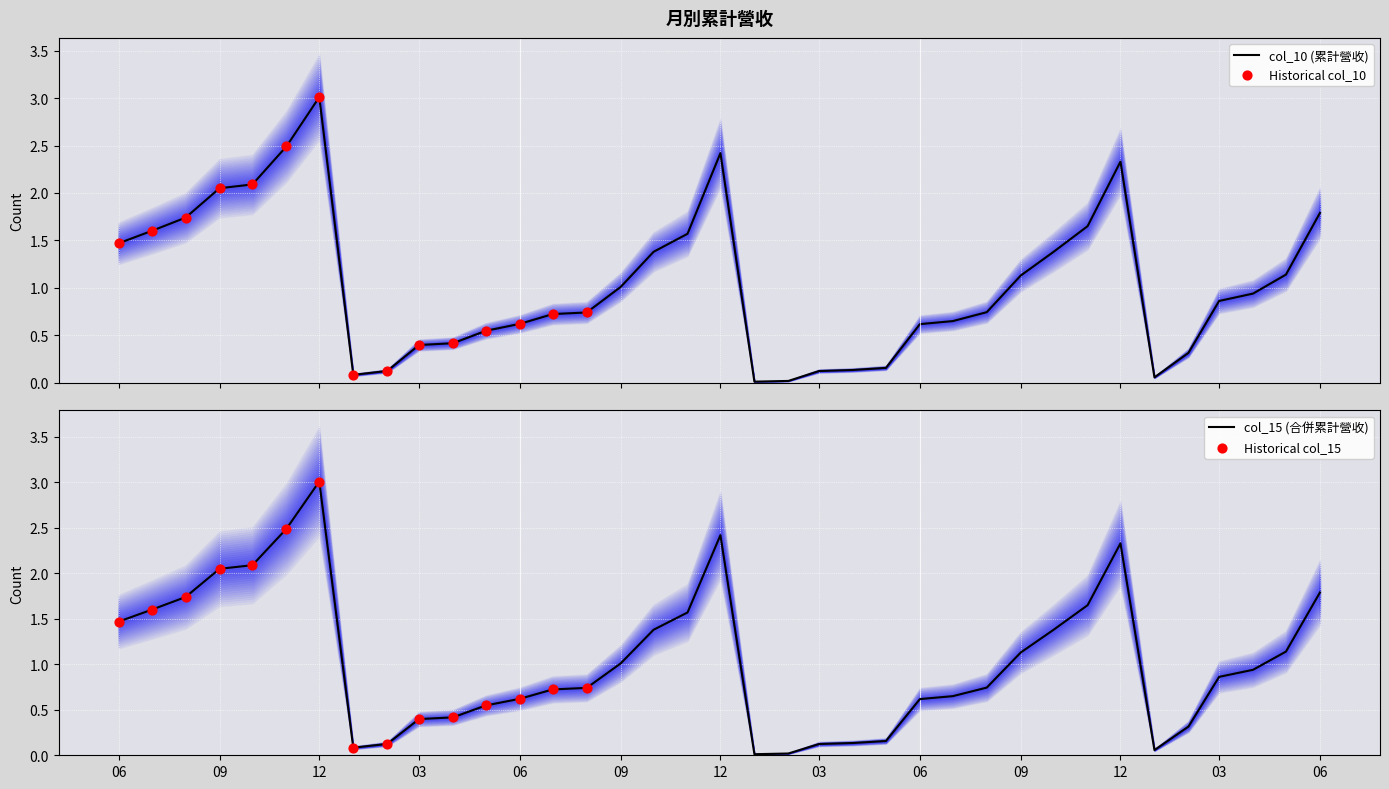

Which series has the widest spread of Y values?

col_10 (累計營收)